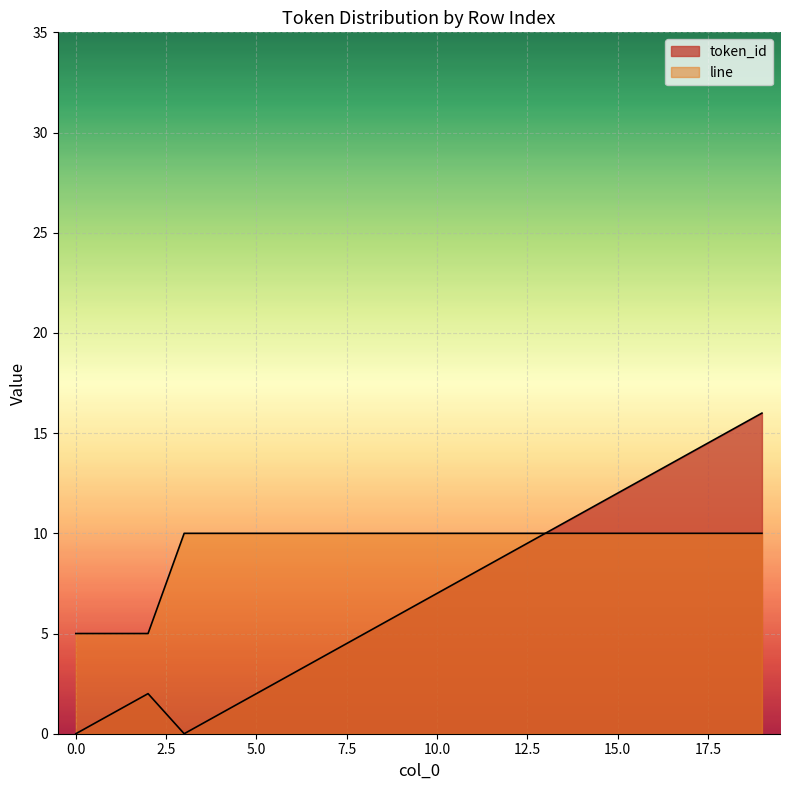

Does the chart display data point markers on the line(s)?

No